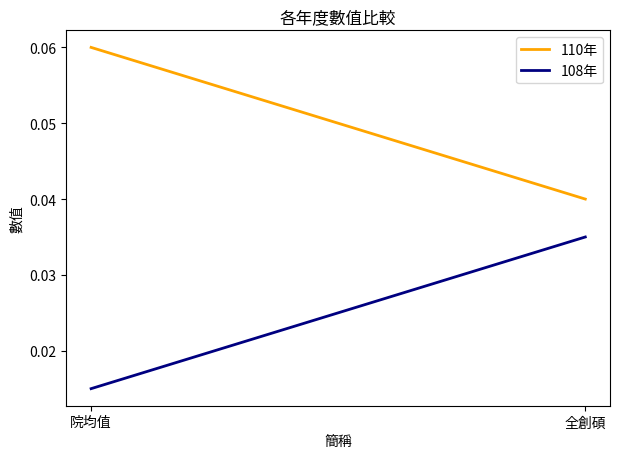

What position from the right is 全創碩?

1